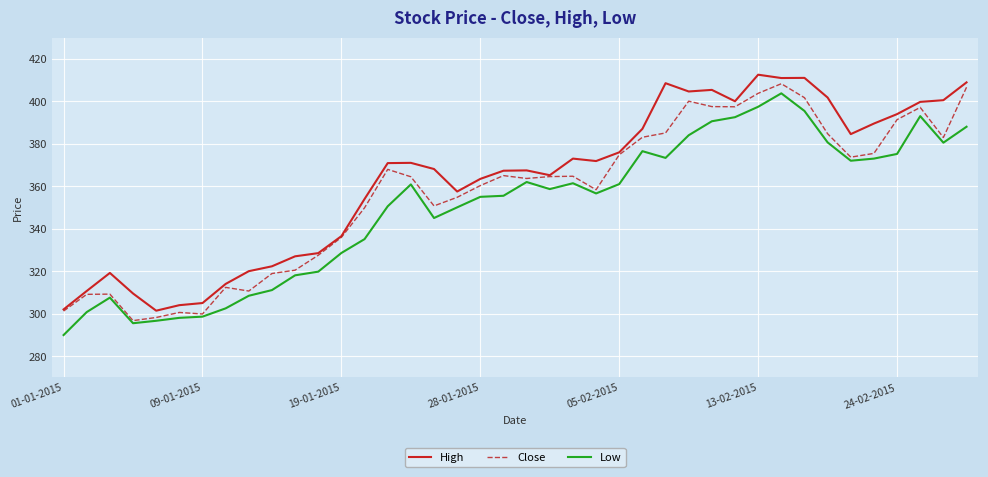

What is the smallest value displayed?

289.9